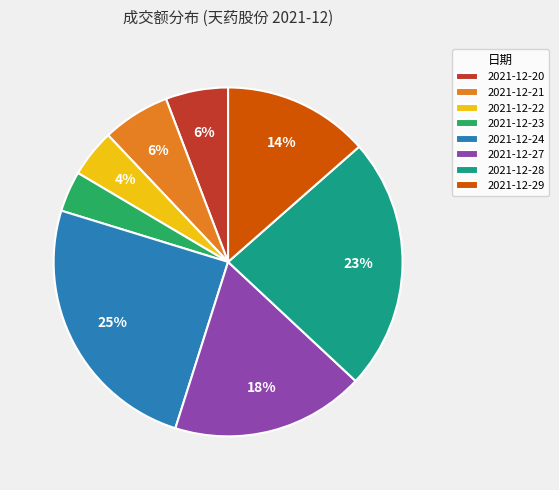

What is the largest slice in the pie chart?

2021-12-24